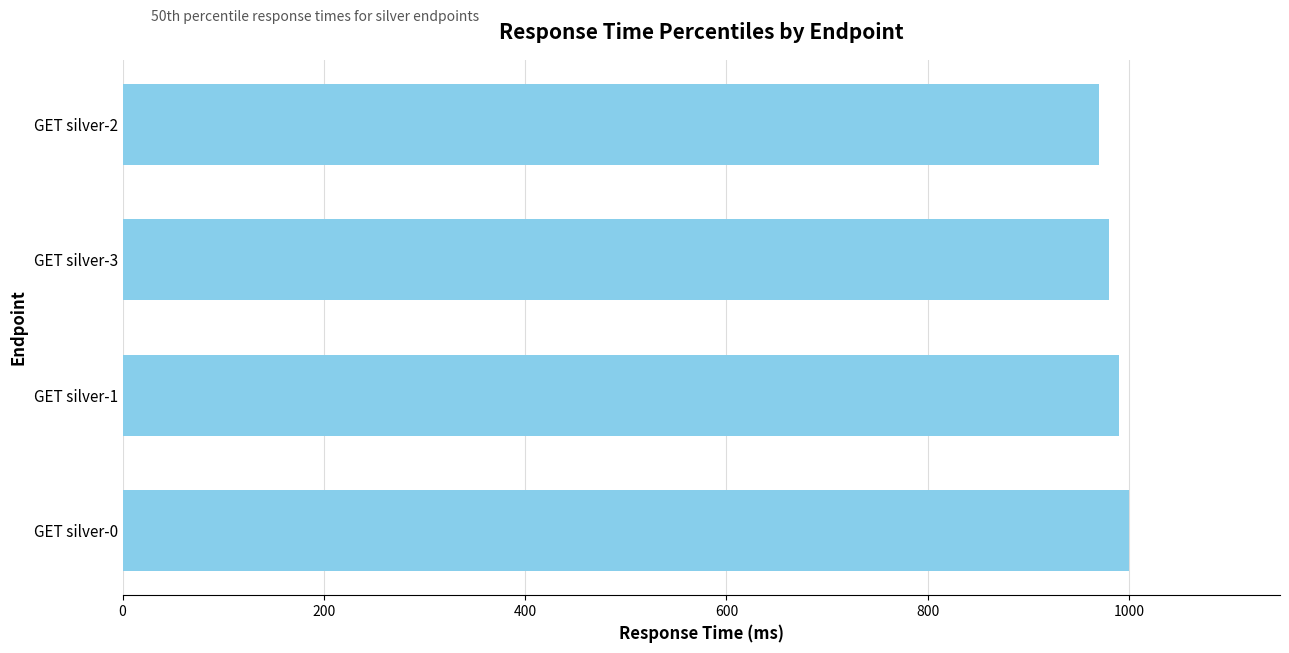

Approximately how many times larger is the value at GET silver-0 compared to GET silver-2?

1.0